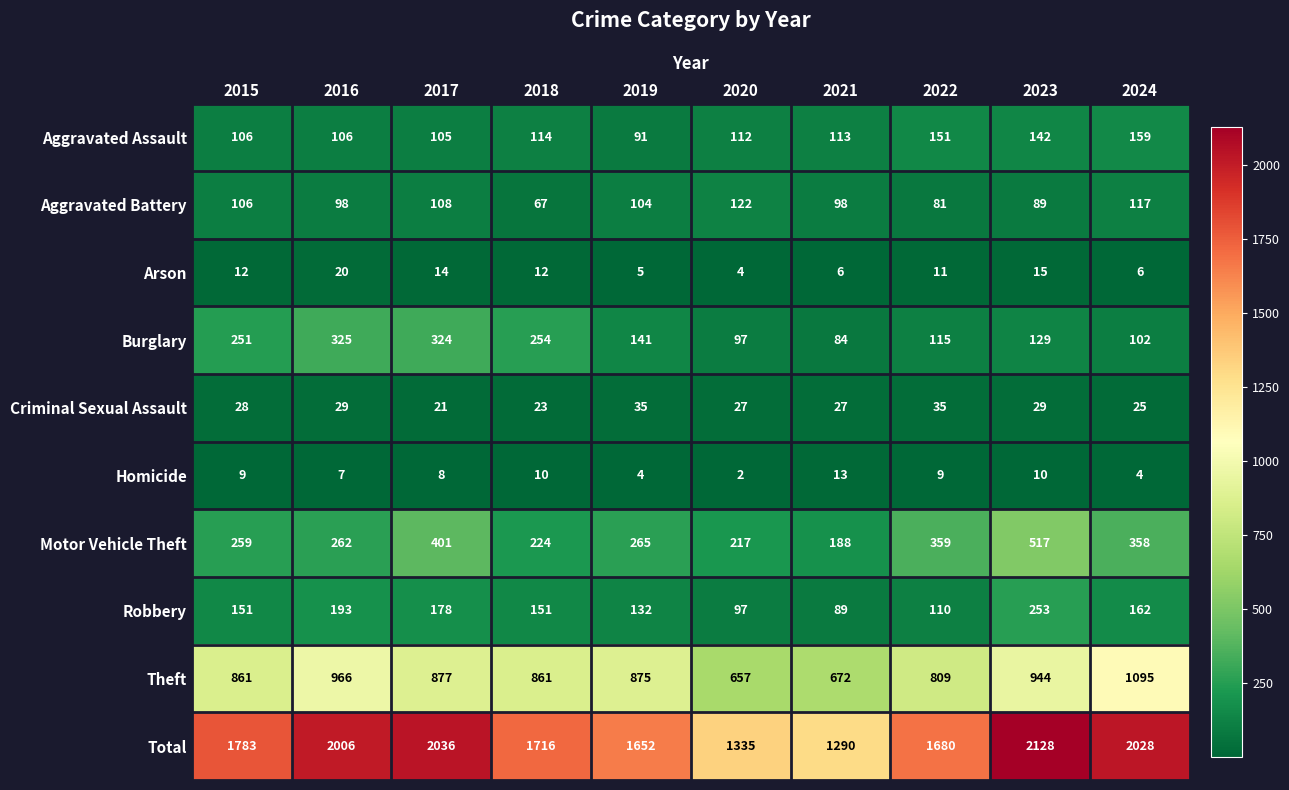

At which category does the chart reach its peak across all series?

2023